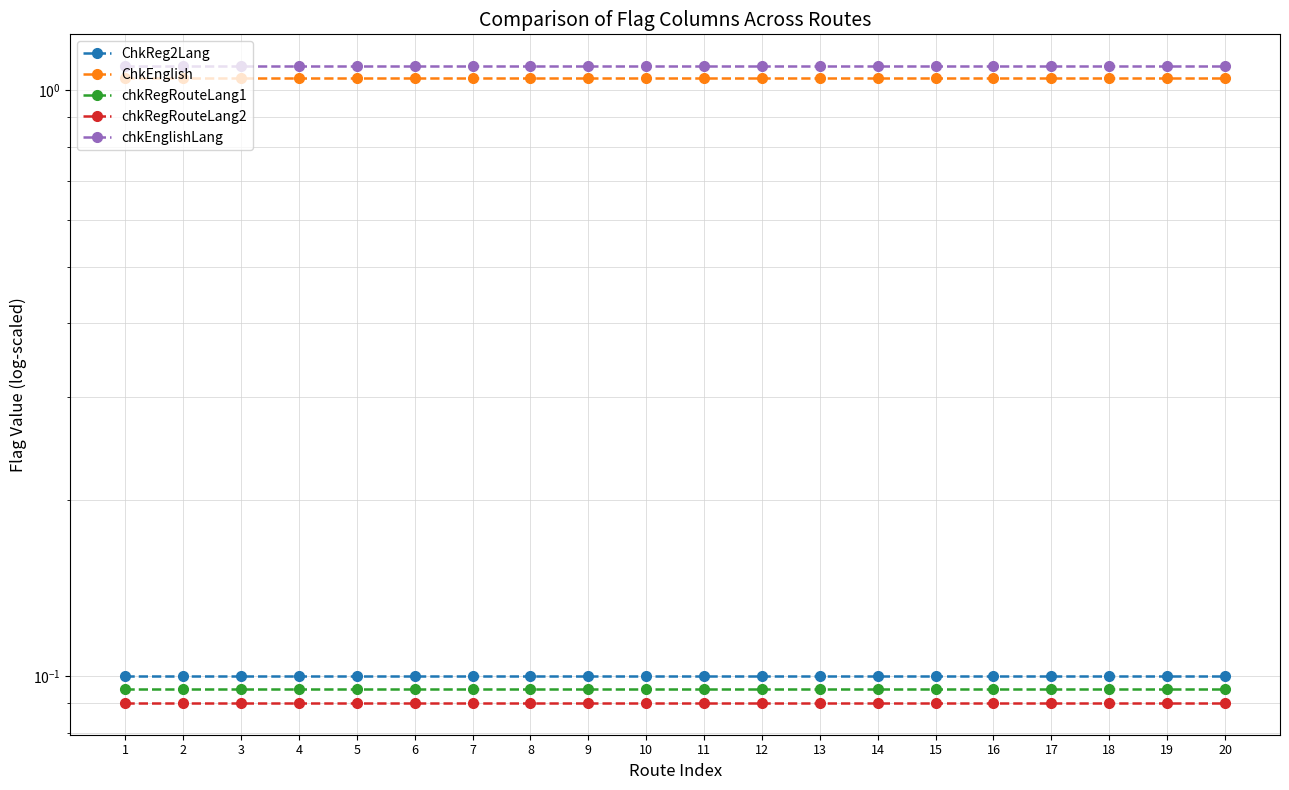

Is it true that chkRegRouteLang1 equals 0.2 at 16?

False